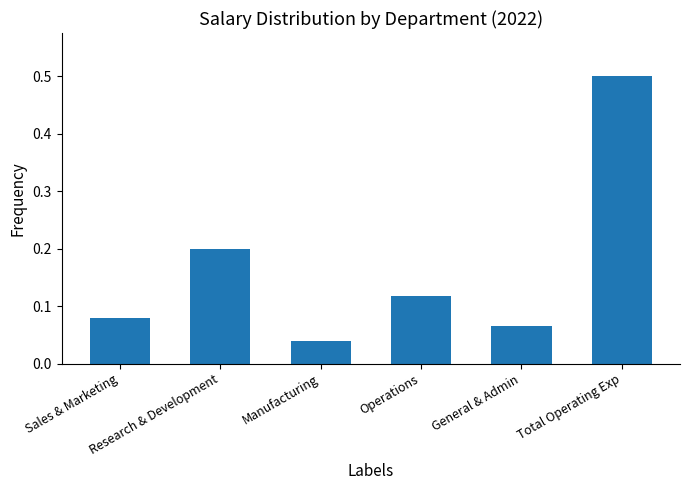

What is the value of the 6th bar from the left?

0.5